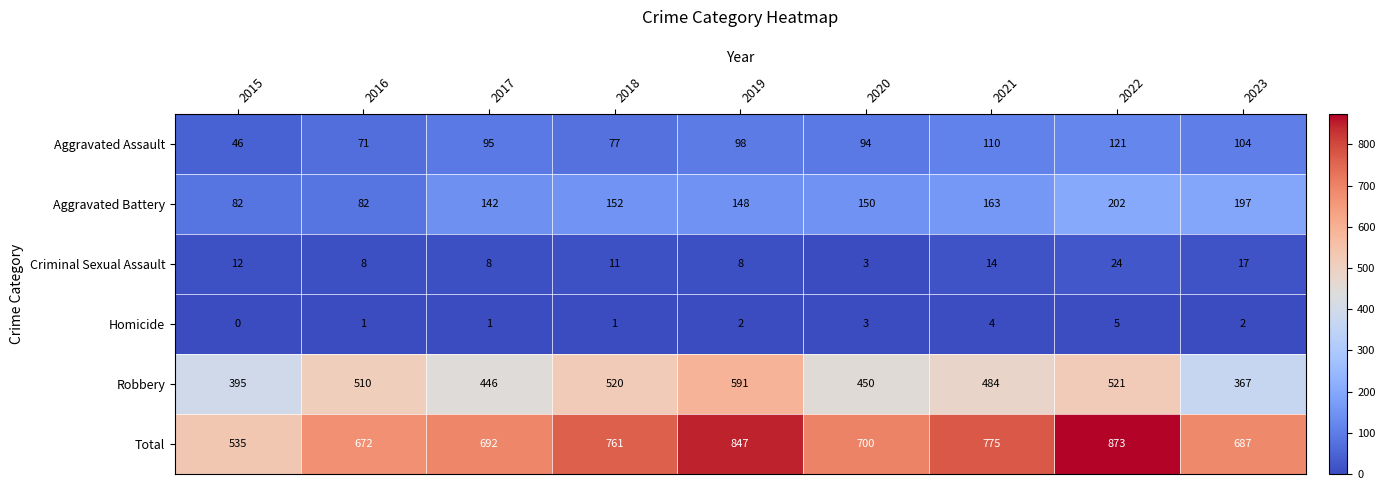

Is it true that Robbery equals 450 at 2020?

True